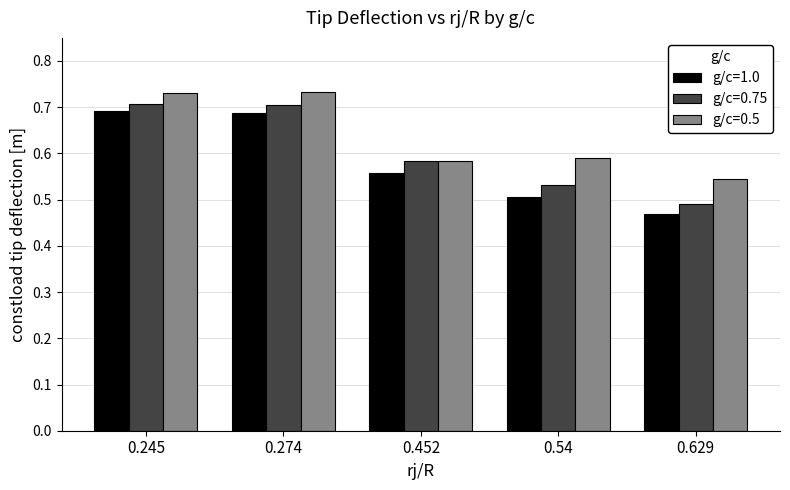

What is the difference between the highest and lowest values at 0.54?

0.1